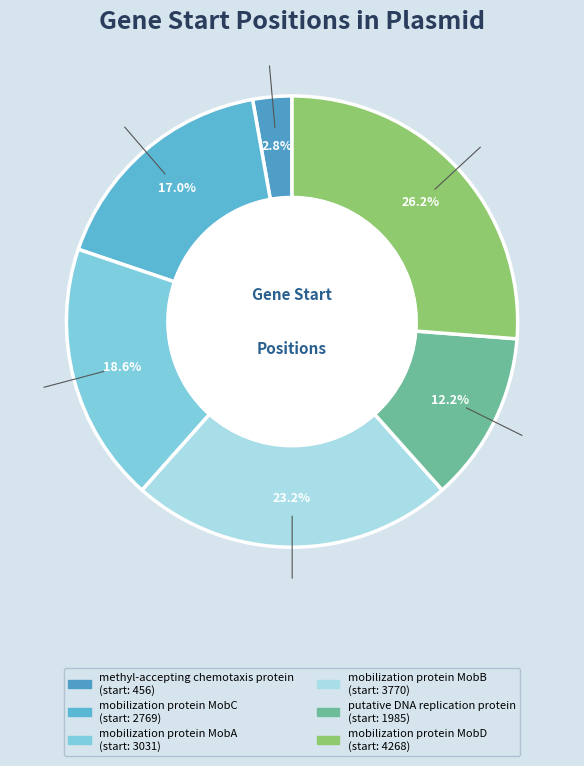

Does methyl-accepting chemotaxis protein account for over 50% of the chart?

No